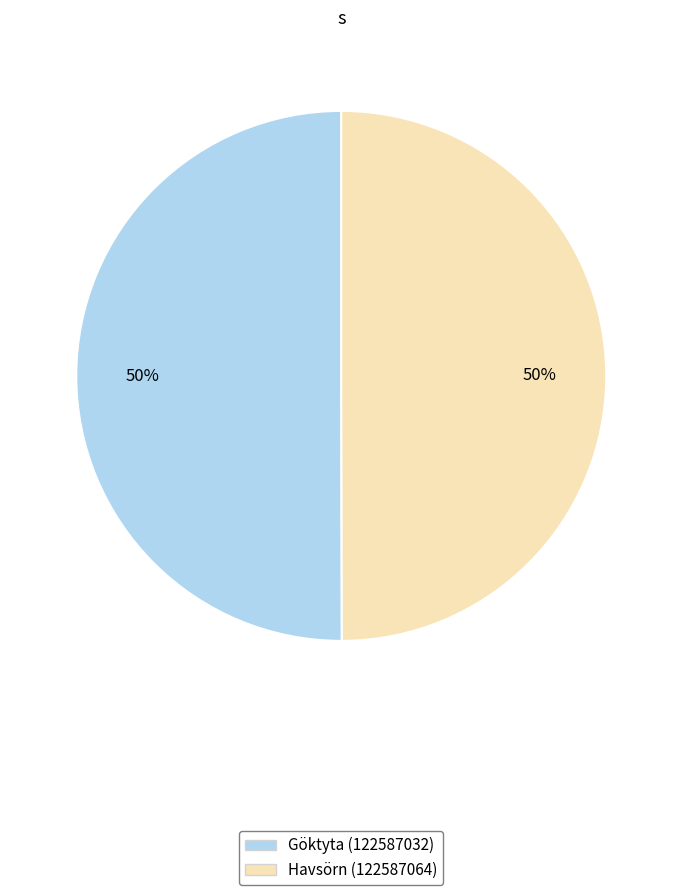

Combined, do Havsörn (122587064) and Göktyta (122587032) account for over 50%?

Yes